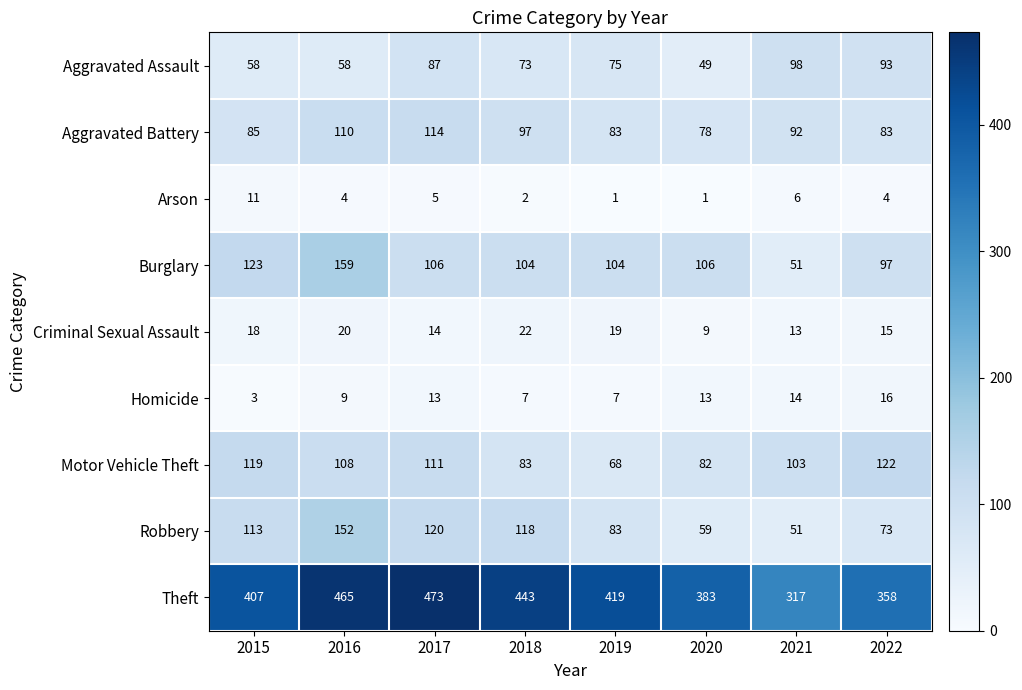

What is the difference between the second highest and minimum values in the Arson series?

5